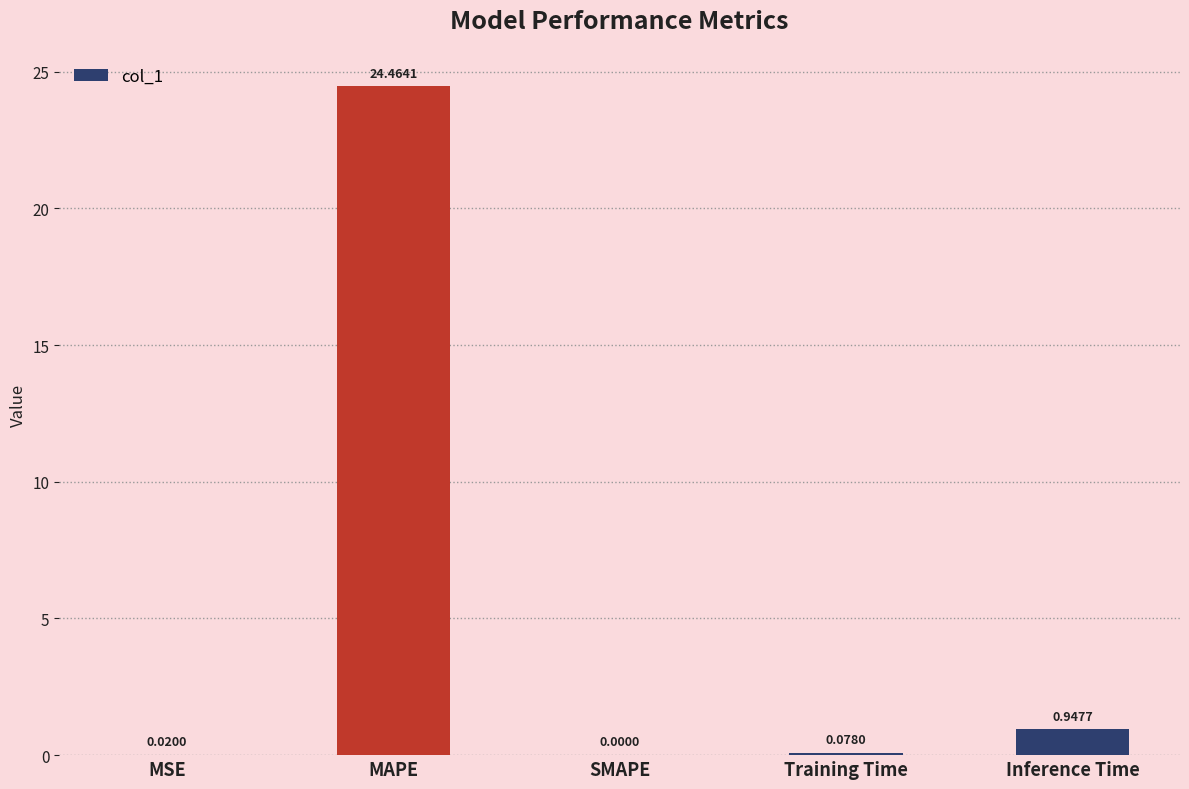

What is the sum of the values at MAPE and Inference Time?

25.4